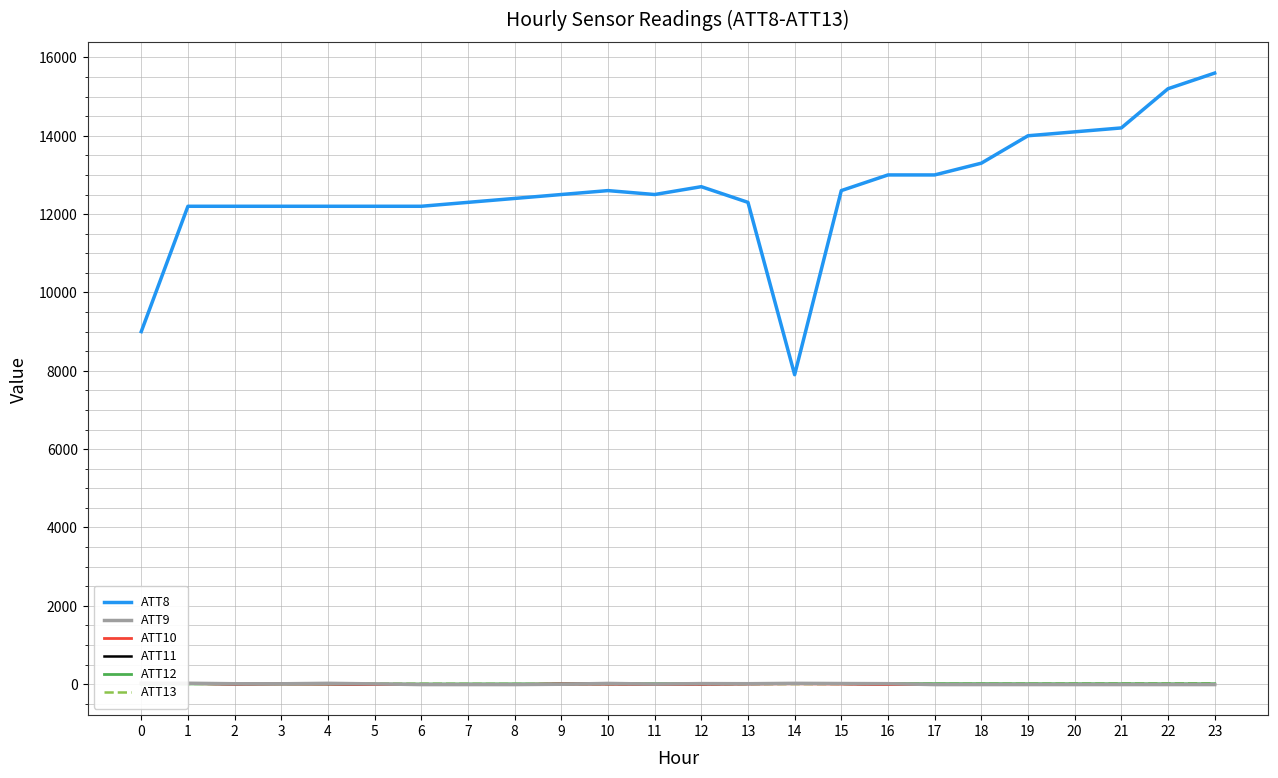

The ATT8 series shows 26354.6 at 23. True or false?

False